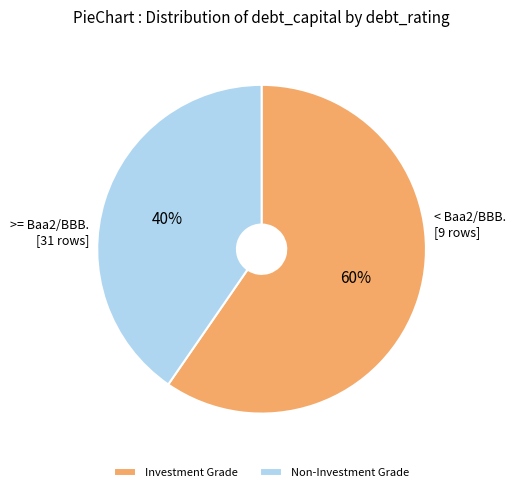

Does any single category account for the majority?

Yes